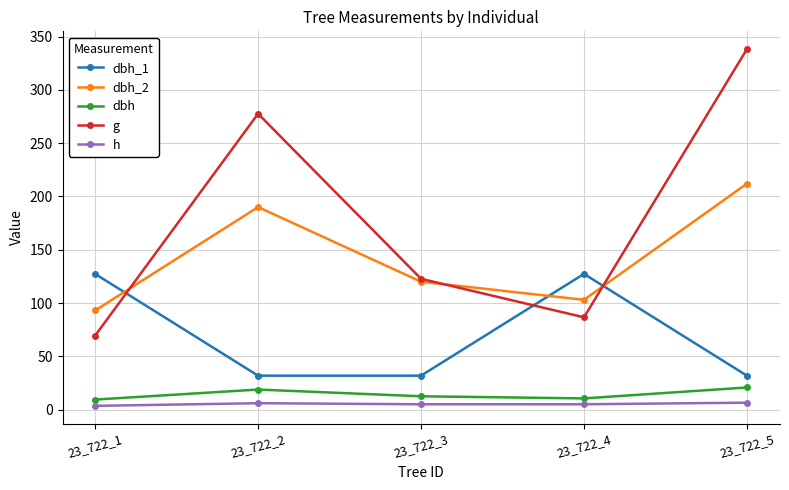

What is the maximum value for dbh_1?

127.3